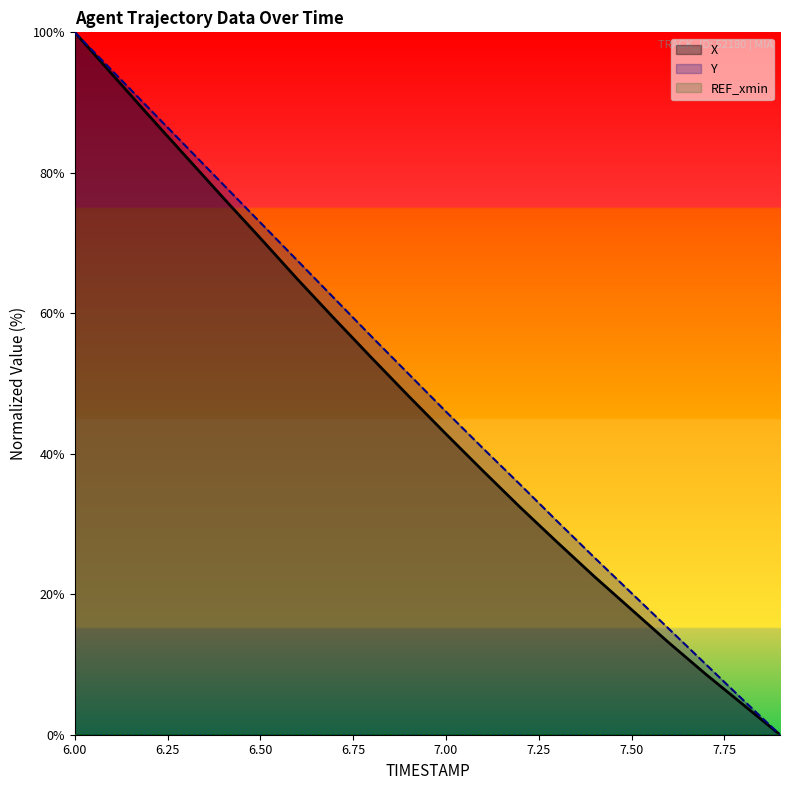

Reading left to right, what are all the values shown in this chart?

X: 100.0	94.1	88.1	82.3	76.4	70.7	64.8	59.2	53.6	48.2	42.8	37.5	32.4	27.4	22.5	17.8	13.1	8.6	4.3	0.0
Y: 100.0	94.6	89.2	83.7	78.3	72.9	67.5	62.1	56.7	51.3	46.0	40.8	35.6	30.4	25.2	20.2	15.1	10.0	5.0	0.0